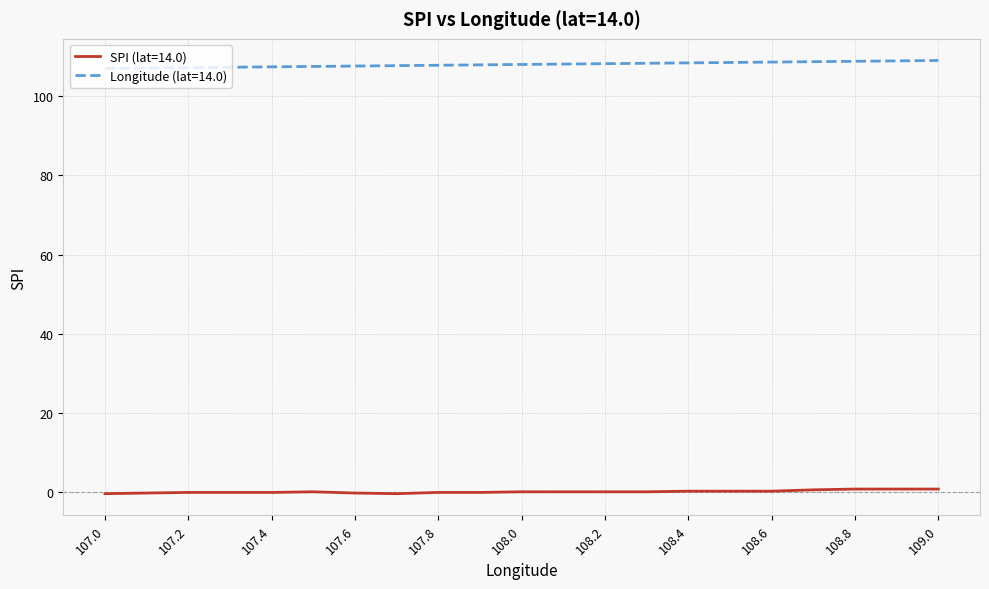

Which series has the largest total across all categories?

Longitude (lat=14.0)